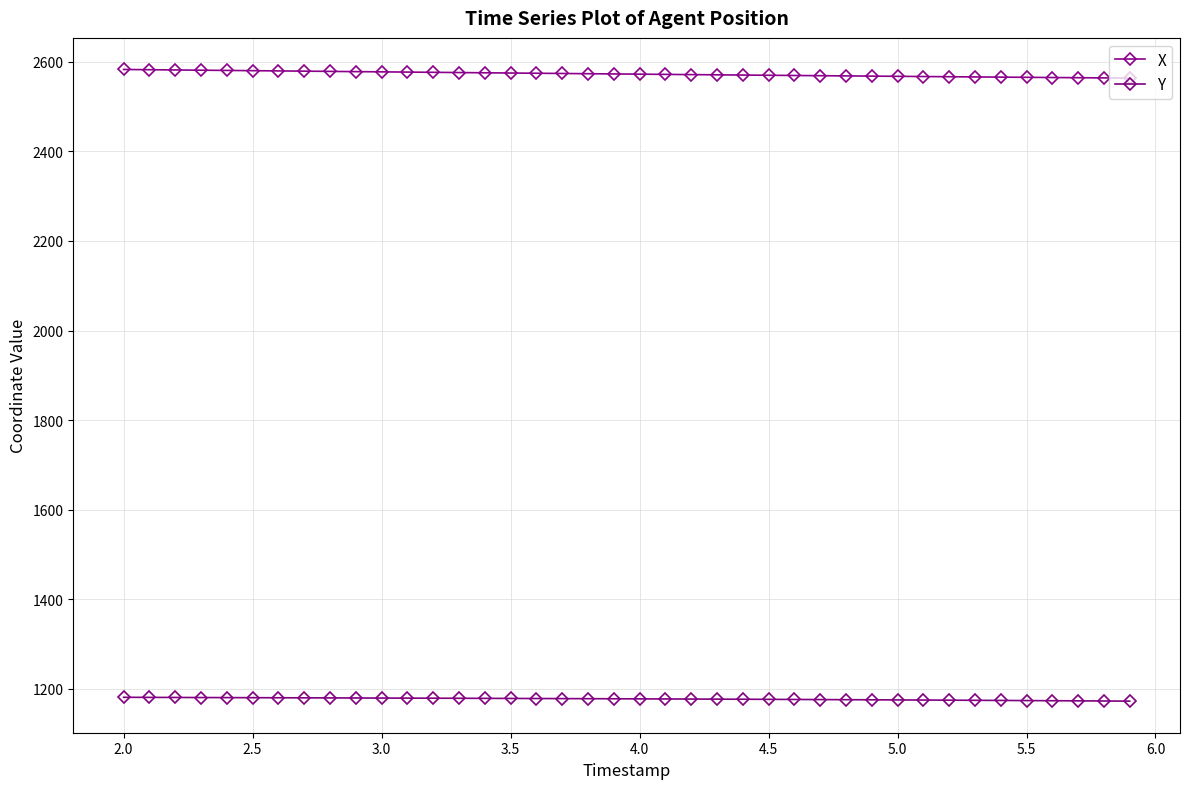

Count the number of data series in this chart.

2